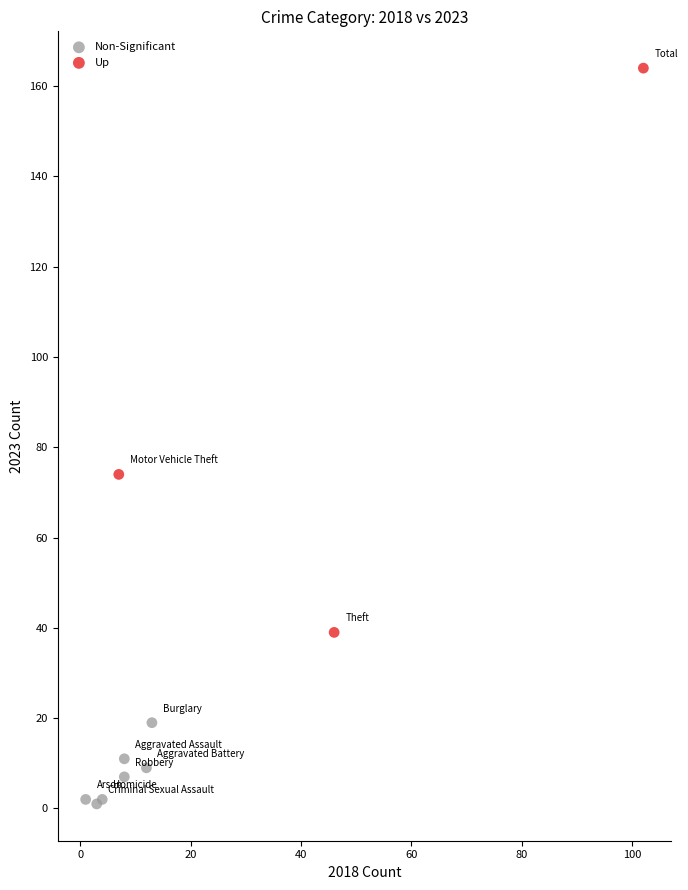

Which series contains the highest Y value?

Up